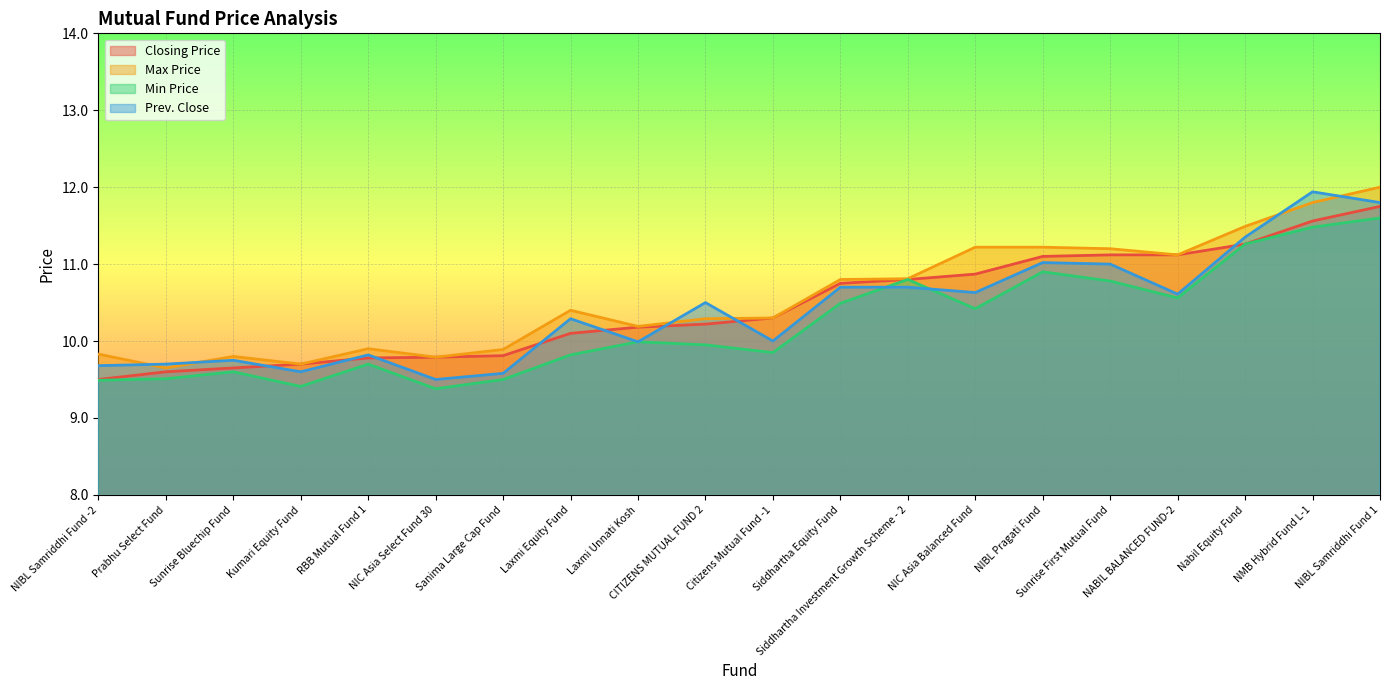

In Prev. Close, how many points are lower than both neighbors (excluding endpoints)?

6